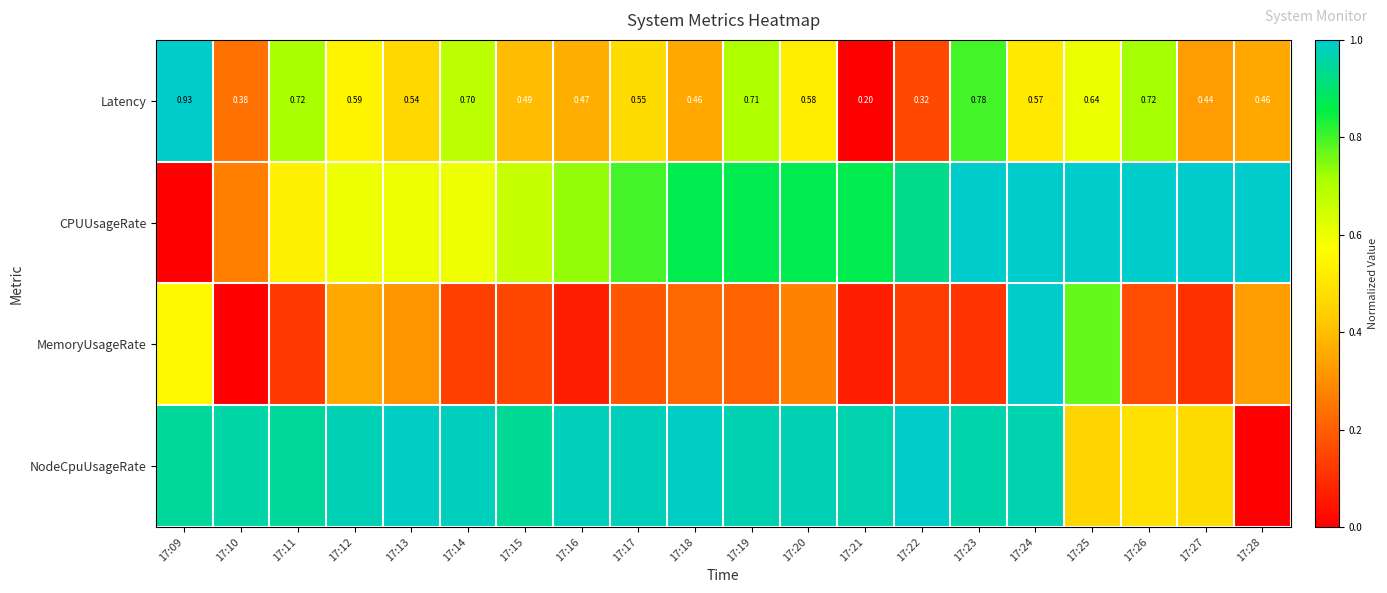

The value of NodeCpuUsageRate at 17:16 is 0.3. True or false?

False